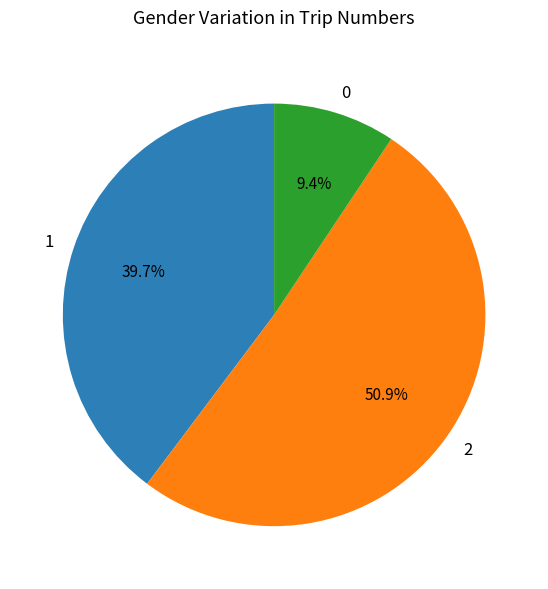

Is 0 the majority of the pie?

No